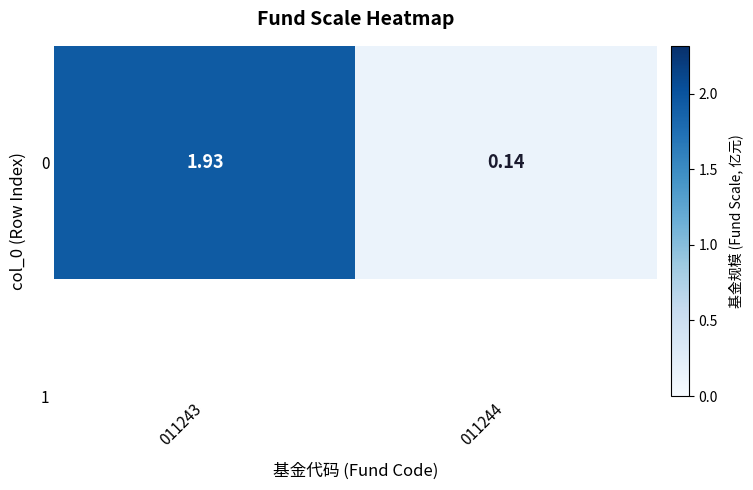

Read the value at 011243.

1.9